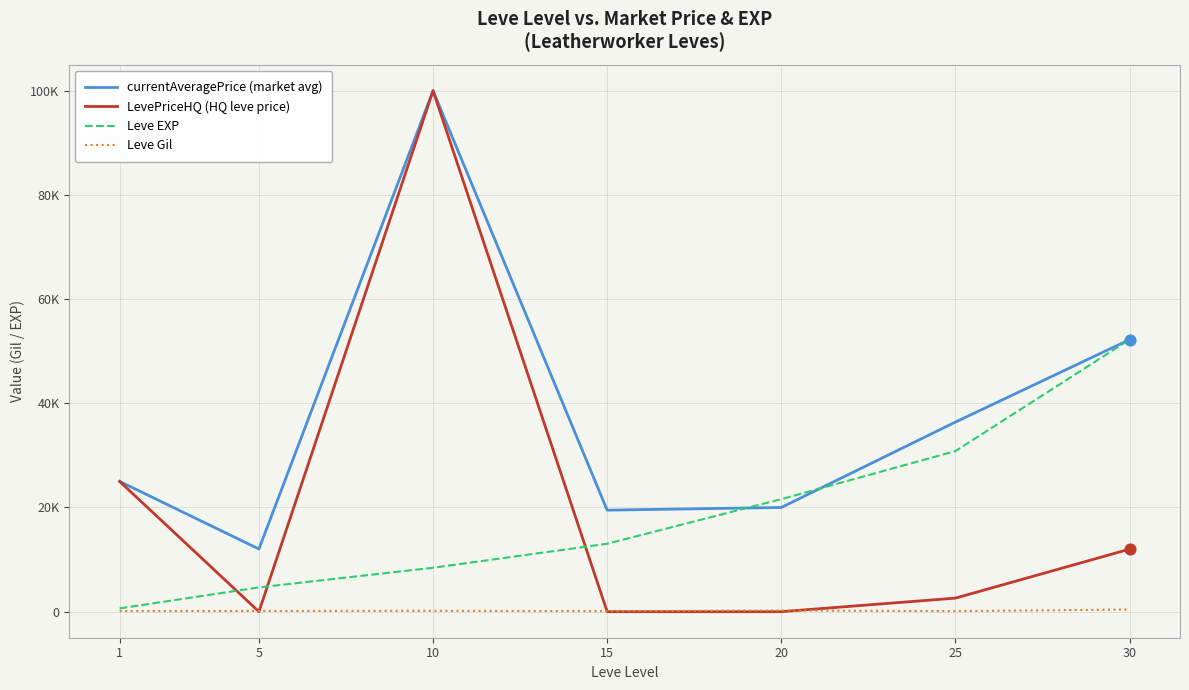

At which category is the sum across all series the highest?

10